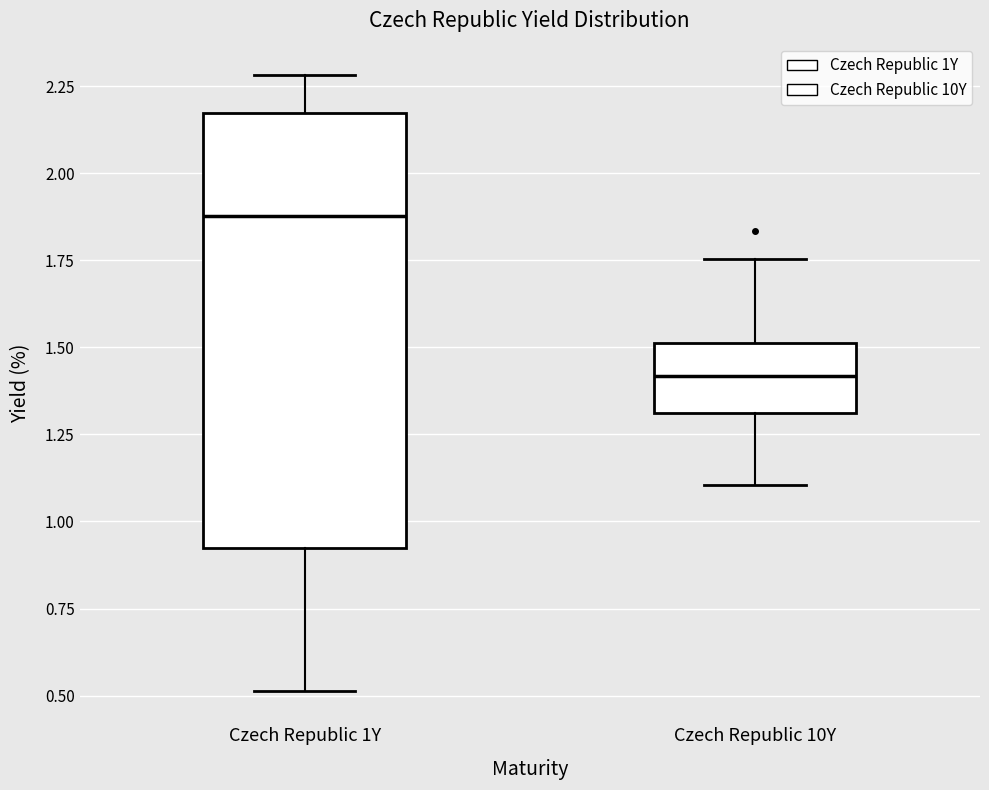

Where does the upper whisker of the box for Czech Republic 10Y end on the y-axis? The values are not printed on the chart, so give them approximately, as read against the axis.

1.75